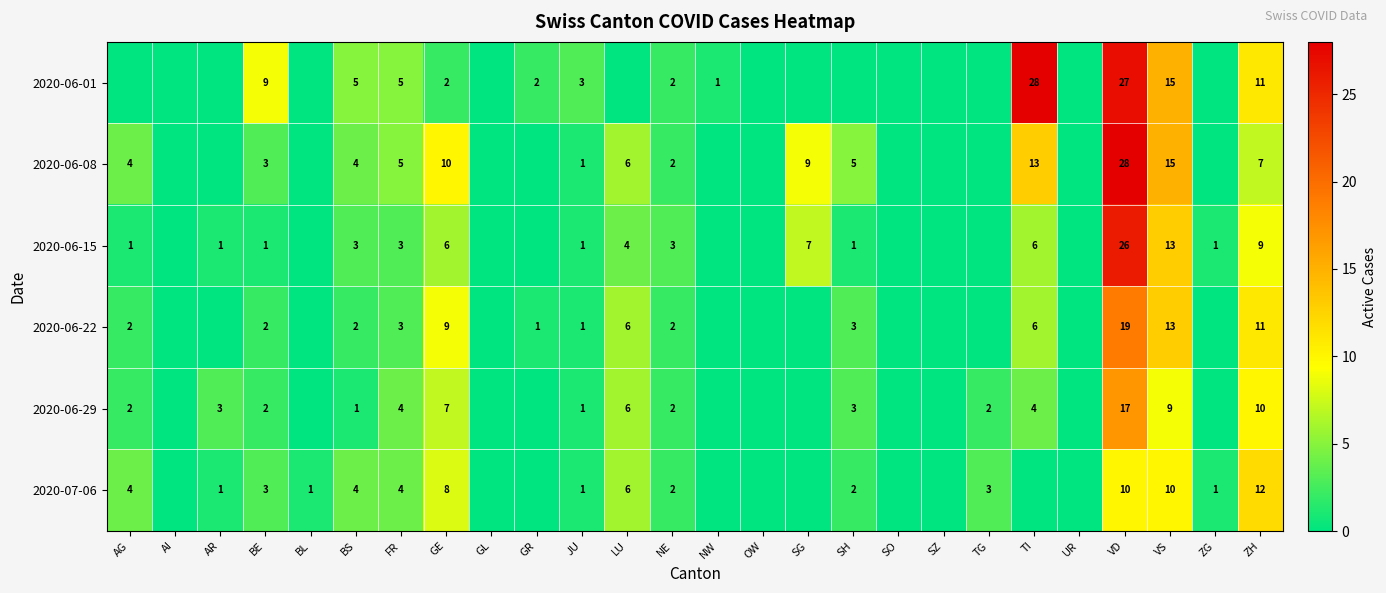

The value of 2020-07-06 at ZG is 1. True or false?

True